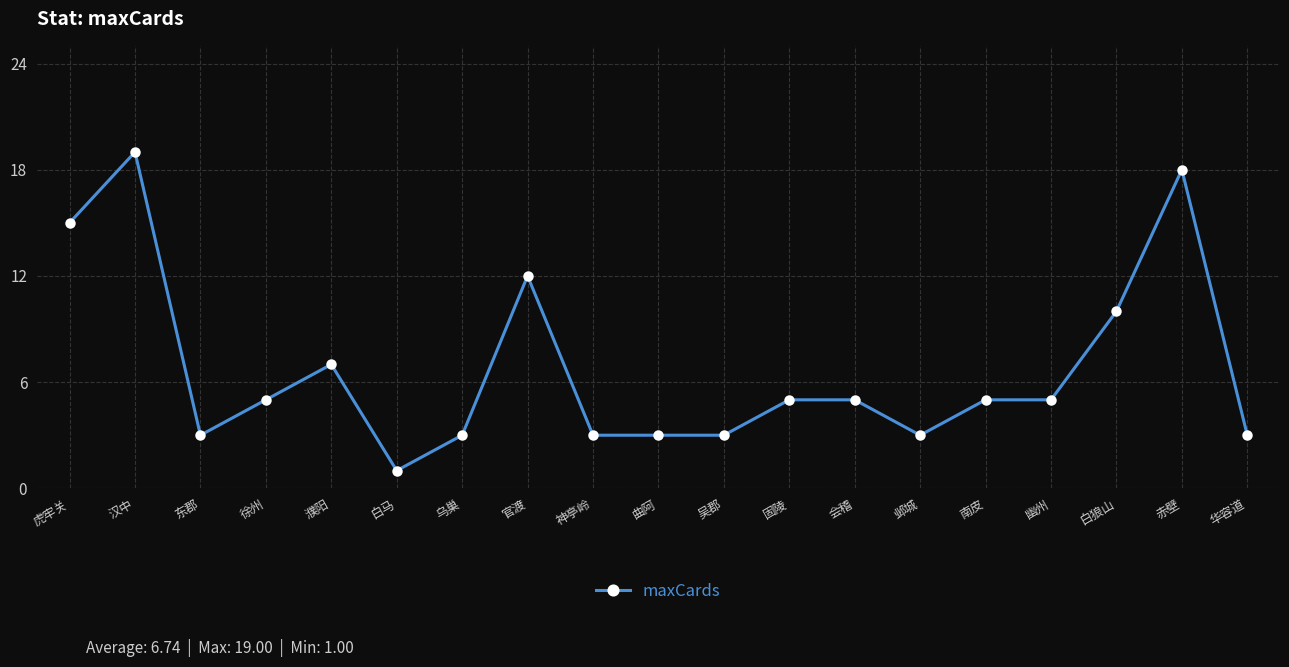

The value at 白狼山 is 15. True or false?

False